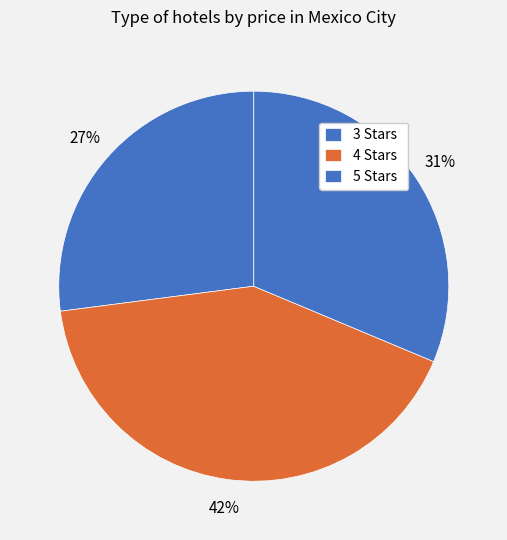

Count the number of slices in the pie.

3